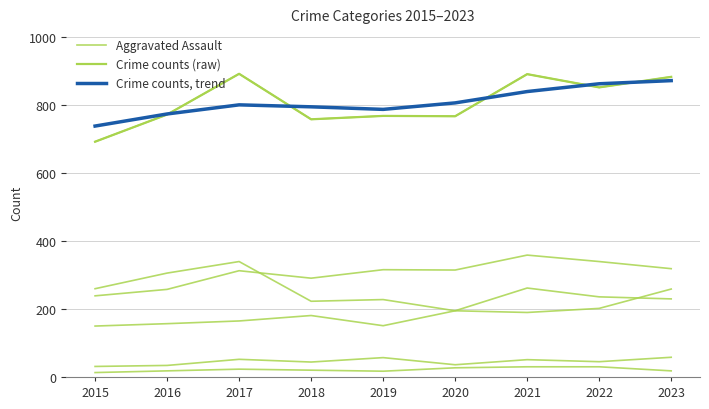

How many values in the Crime counts (raw) series exceed 773?

4